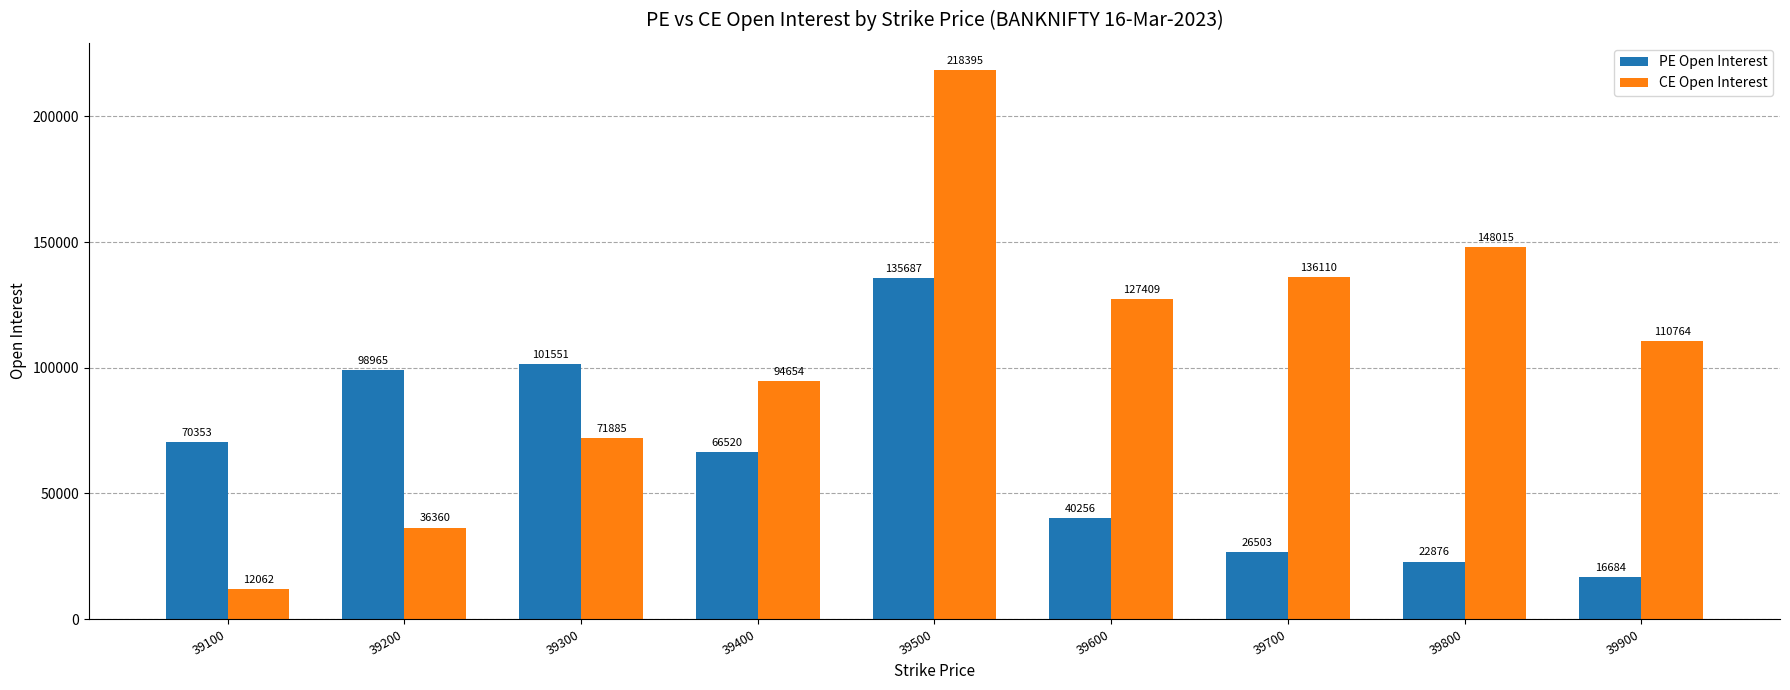

List the labels in order of CE Open Interest value, largest first.

39500, 39800, 39700, 39600, 39900, 39400, 39300, 39200, 39100